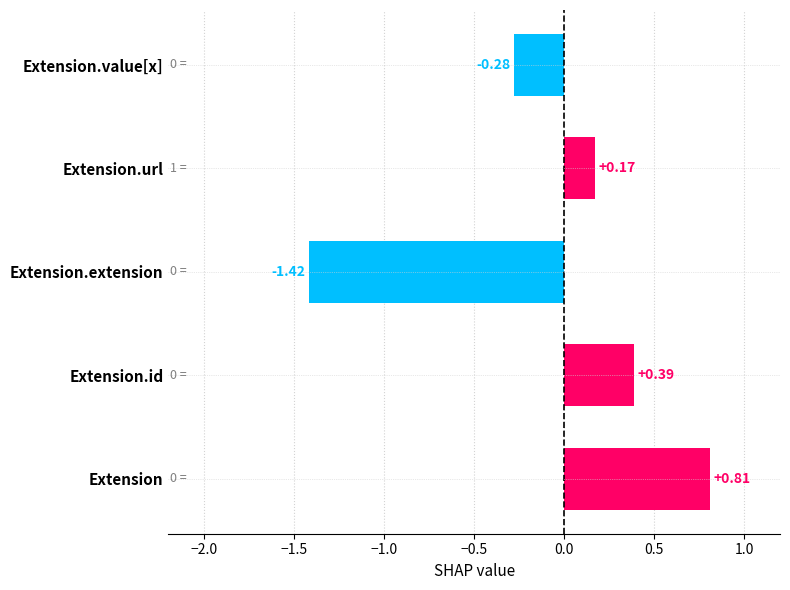

At which label is the value closest to 0?

Extension.url